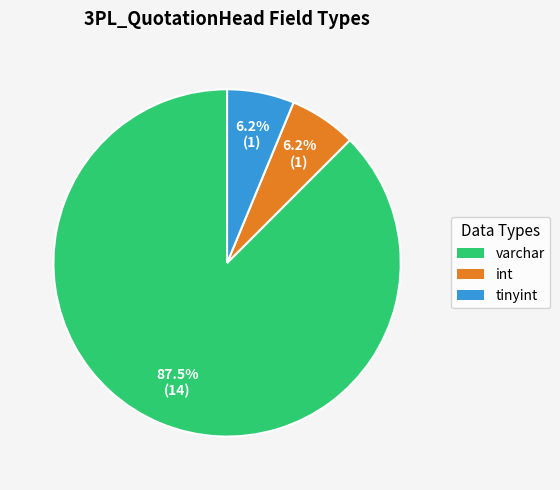

To the nearest percent, what is the difference between the largest and smallest slice percentages?

81%